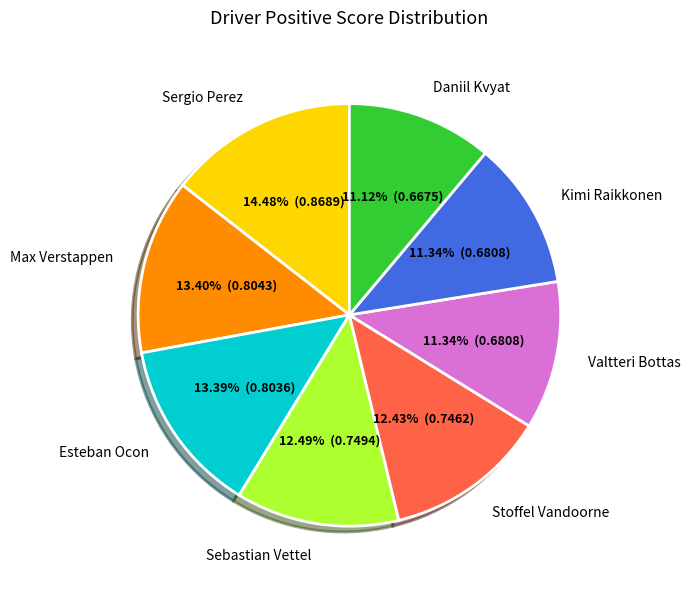

Is it true that Valtteri Bottas is 11% of the pie?

True